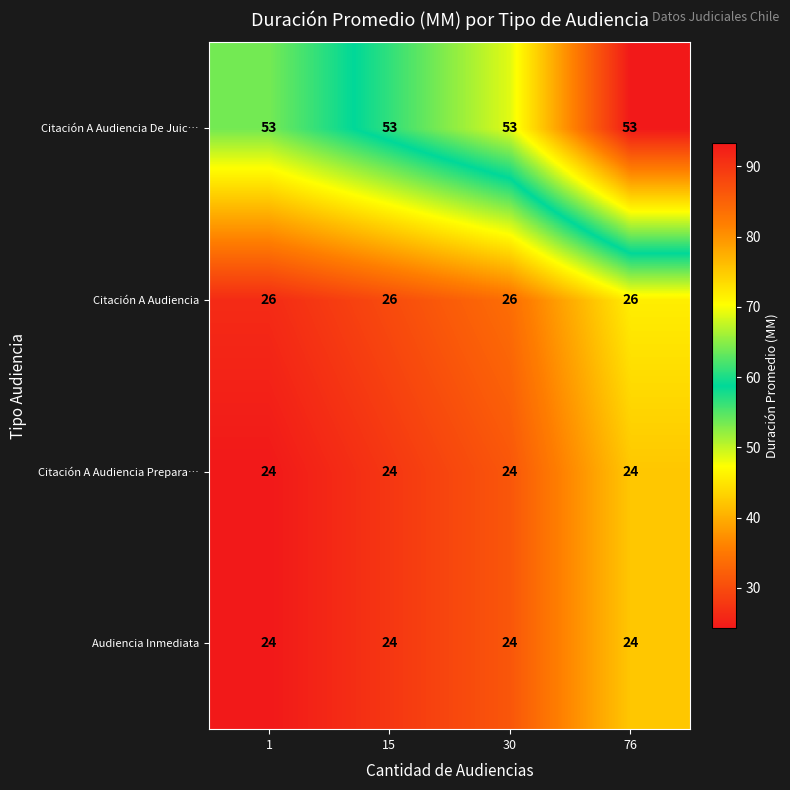

What is the minimum value for Citación A Audiencia?

26